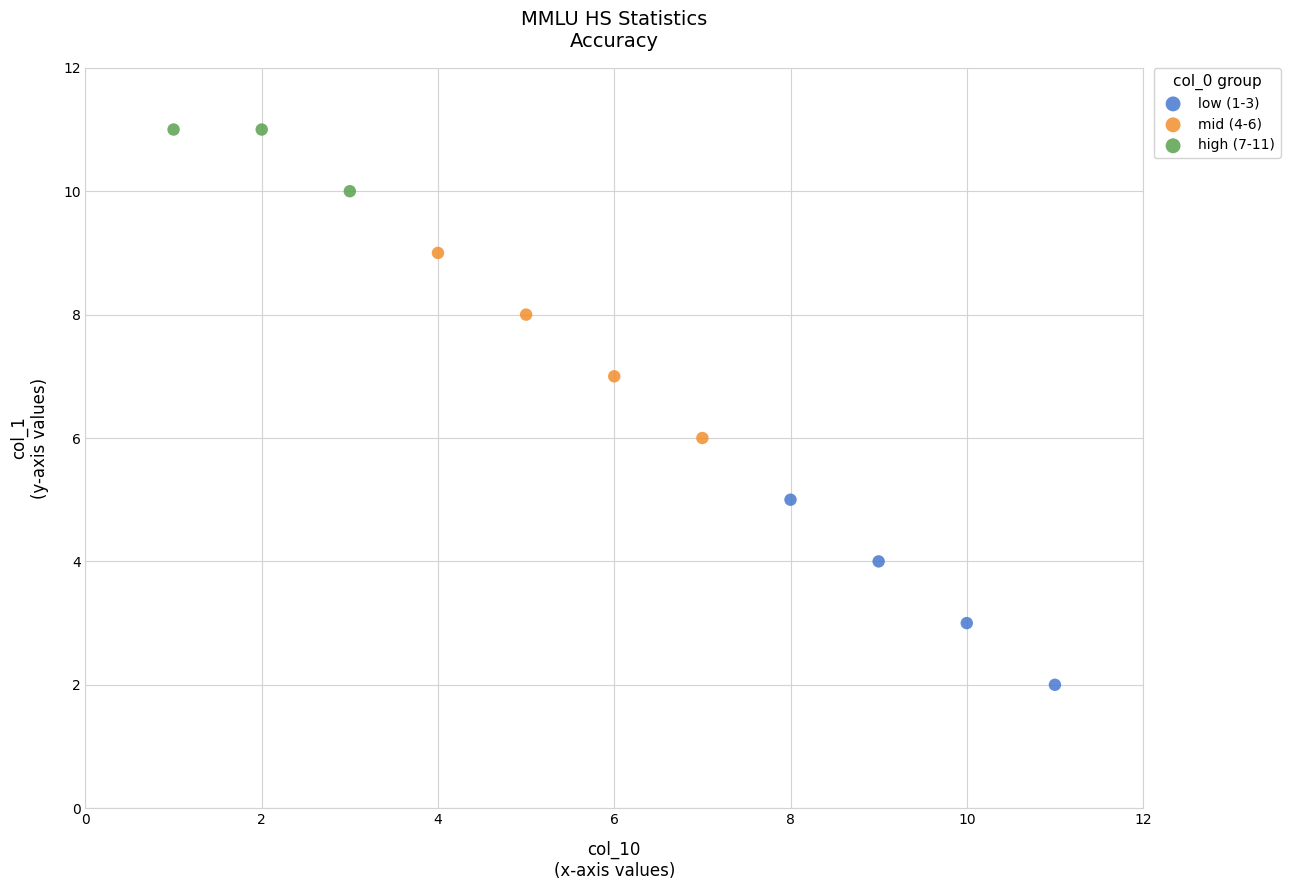

Which series contains the highest Y value?

high (7-11)